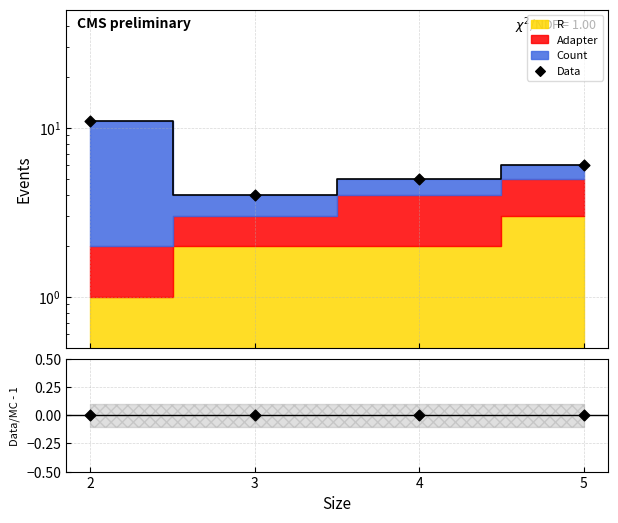

Which series contains the highest Y value?

Data